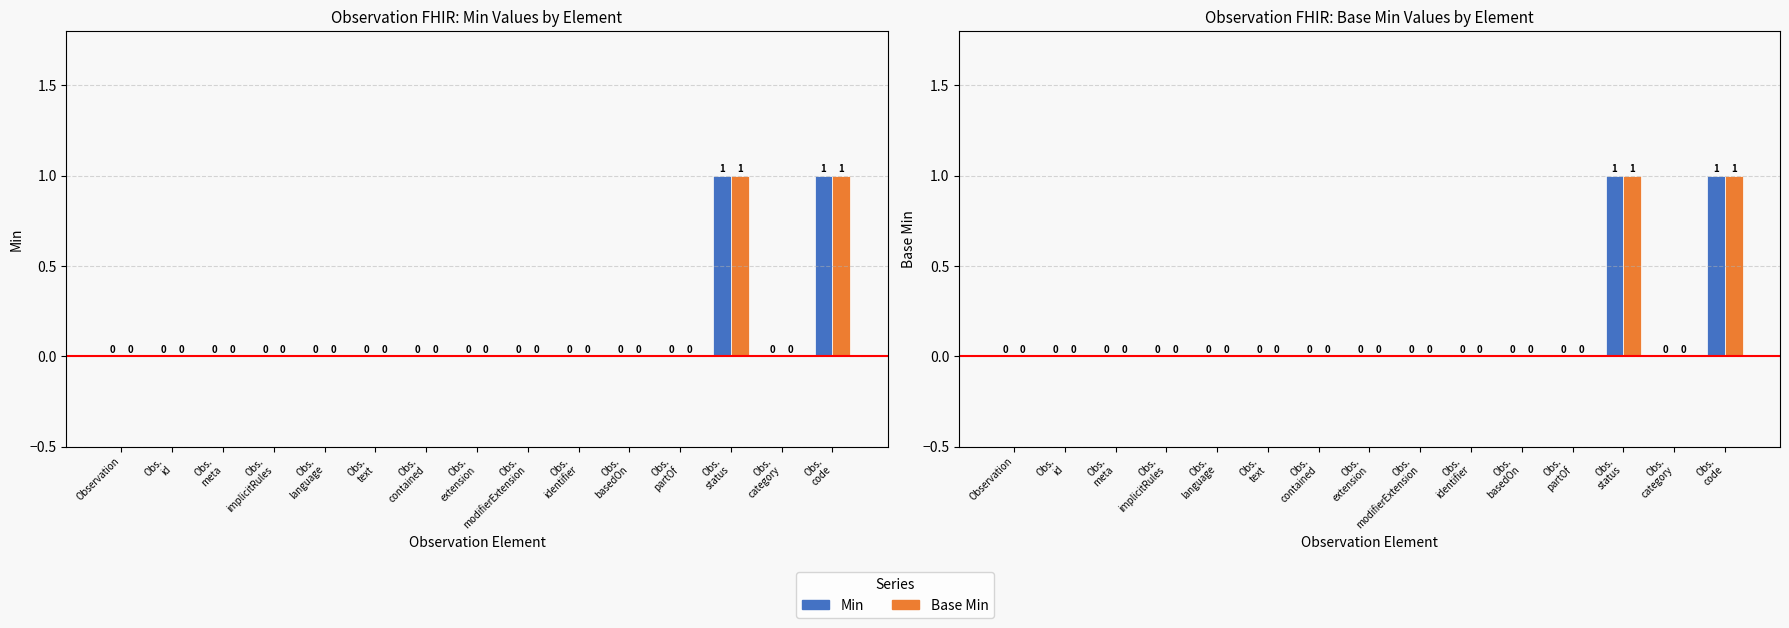

Which category has the highest value in the Min series?

Obs.
status